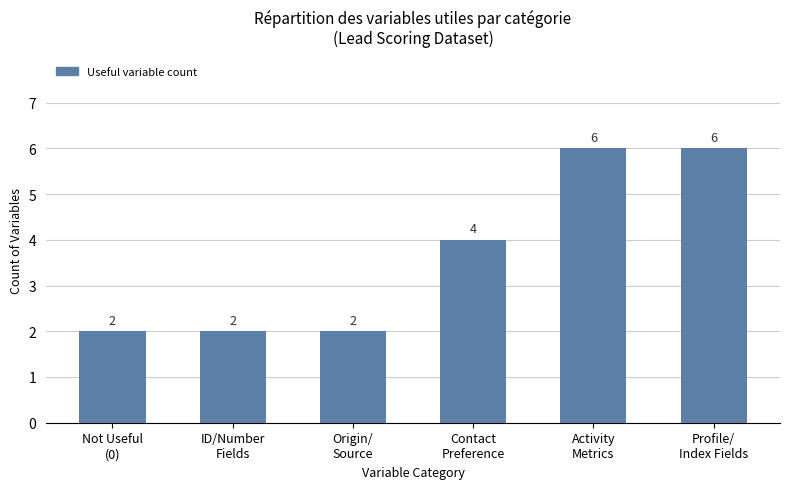

What is the minimum value shown in the chart?

2